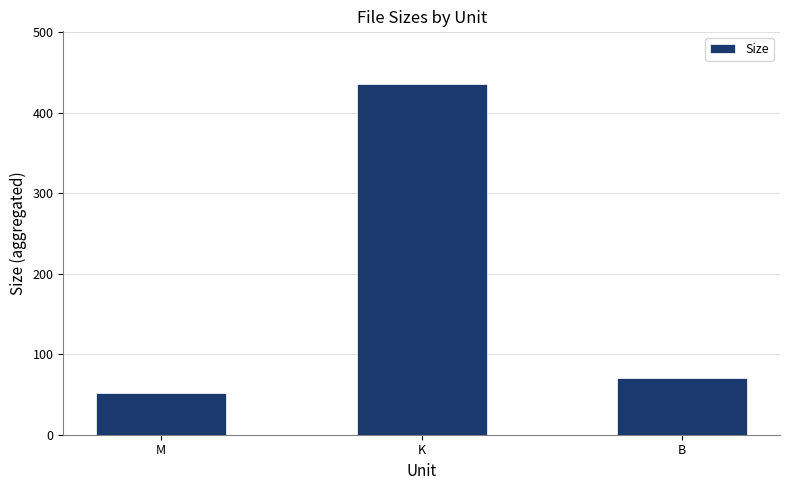

What is the approximate value at K?

435.6